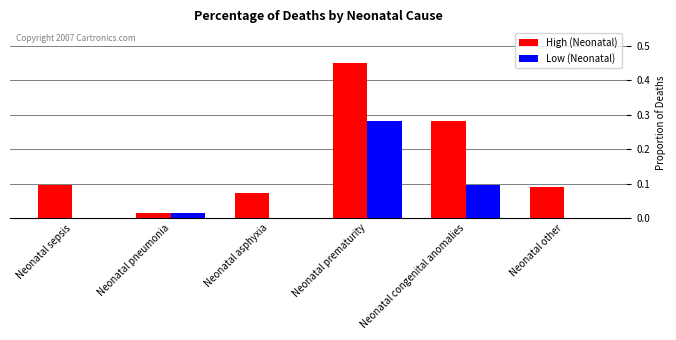

What are all the series names shown in the legend?

High (Neonatal), Low (Neonatal)